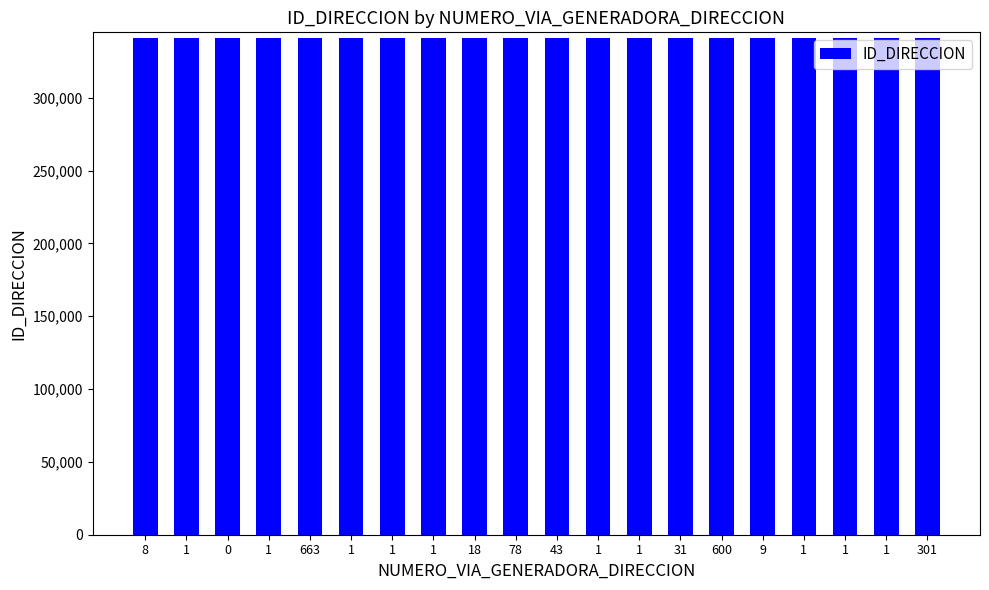

Does the chart contain stacked bars?

No